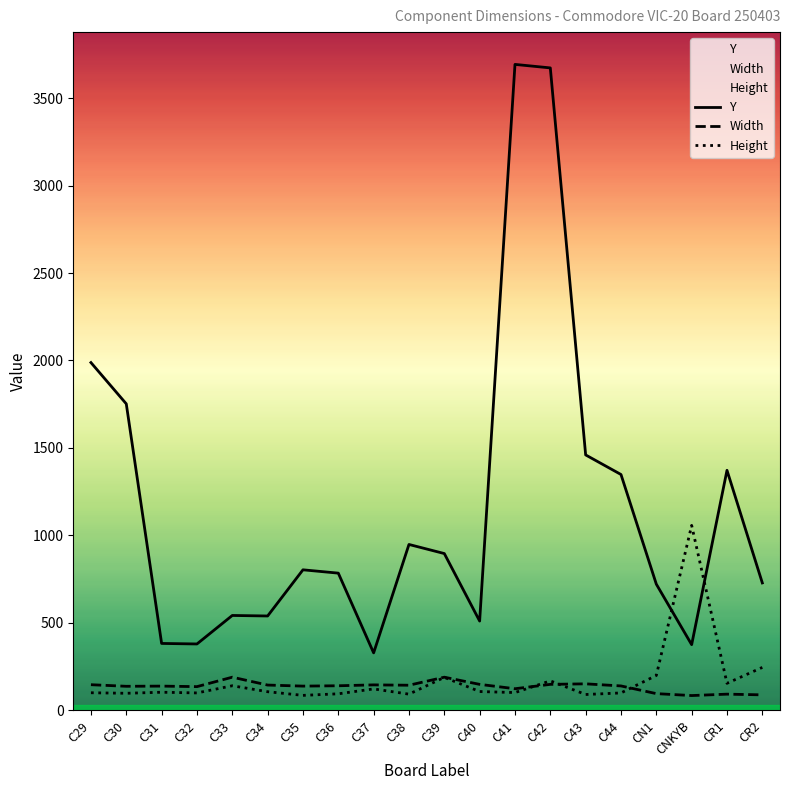

Between C36 and C43, which series saw the biggest shift?

Y